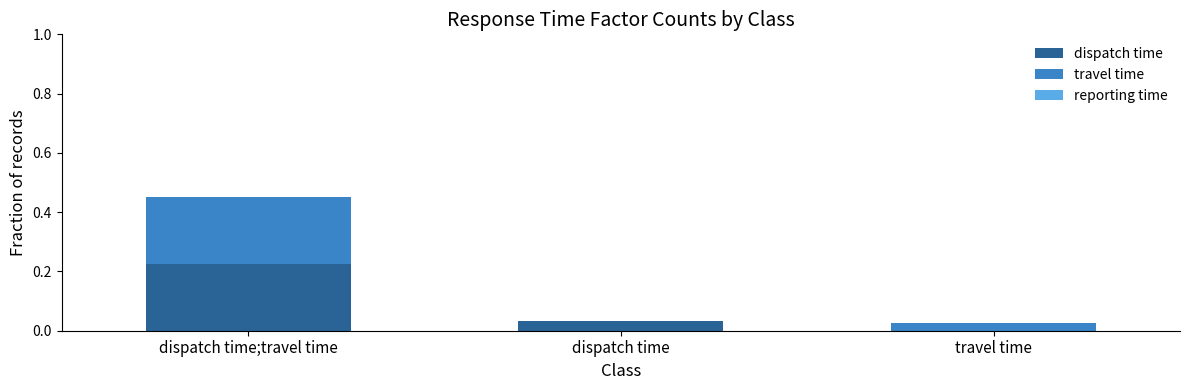

The dispatch time series shows 0.1 at dispatch time. True or false?

False